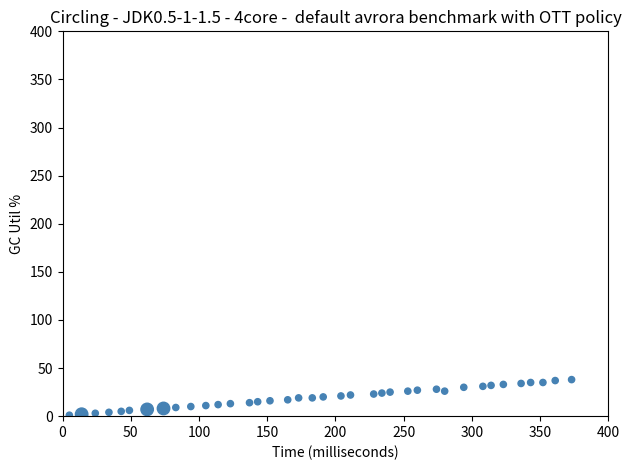

What is the range of Y values (max minus min)?

37